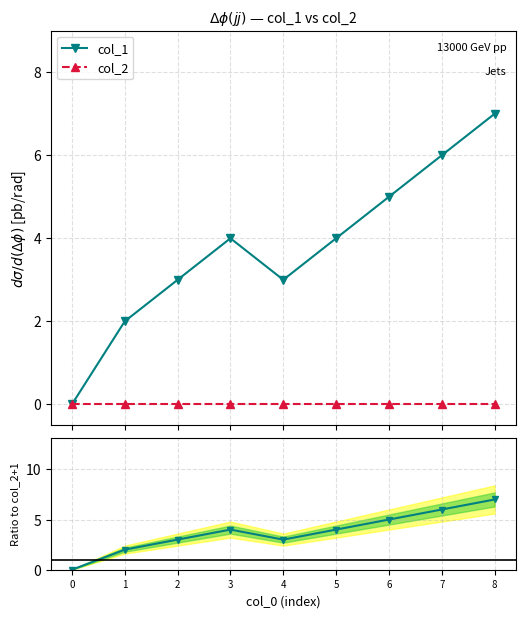

Which has a higher value, 1 or 0?

1